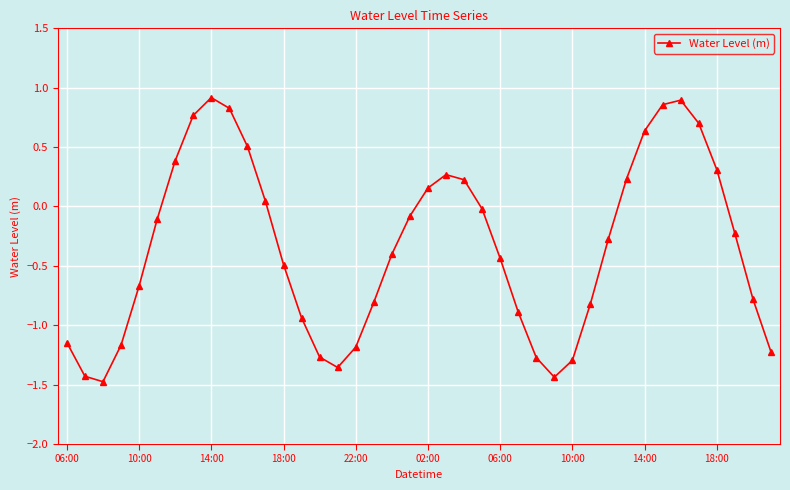

How many lines are shown in the chart?

1